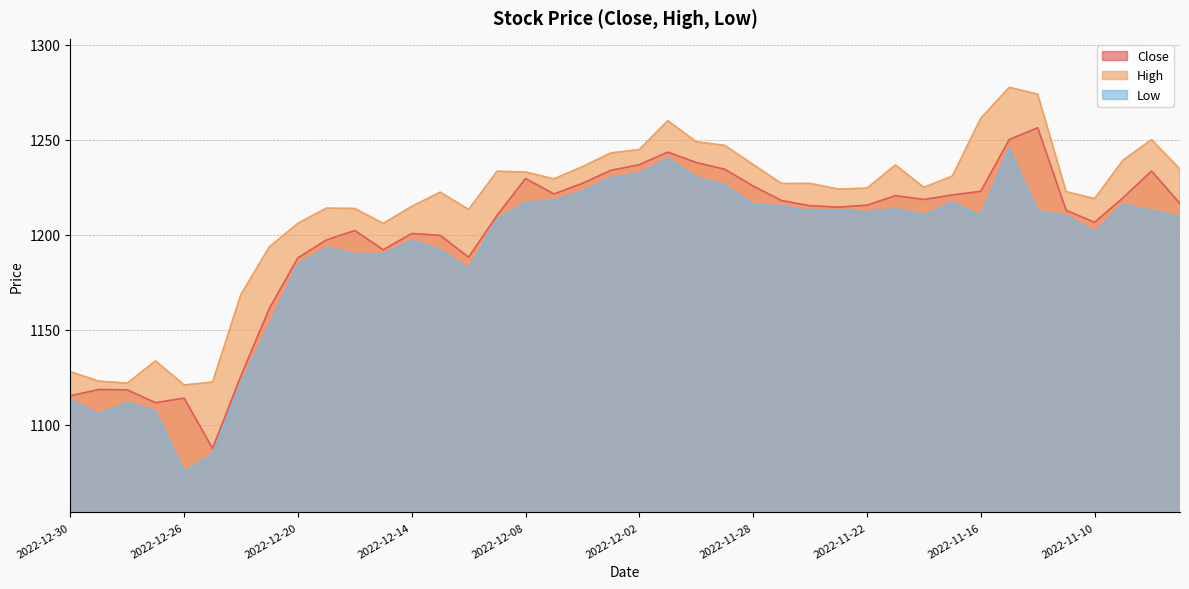

Is the value of High at 2022-12-01 greater than the value of Close at 2022-12-26?

Yes